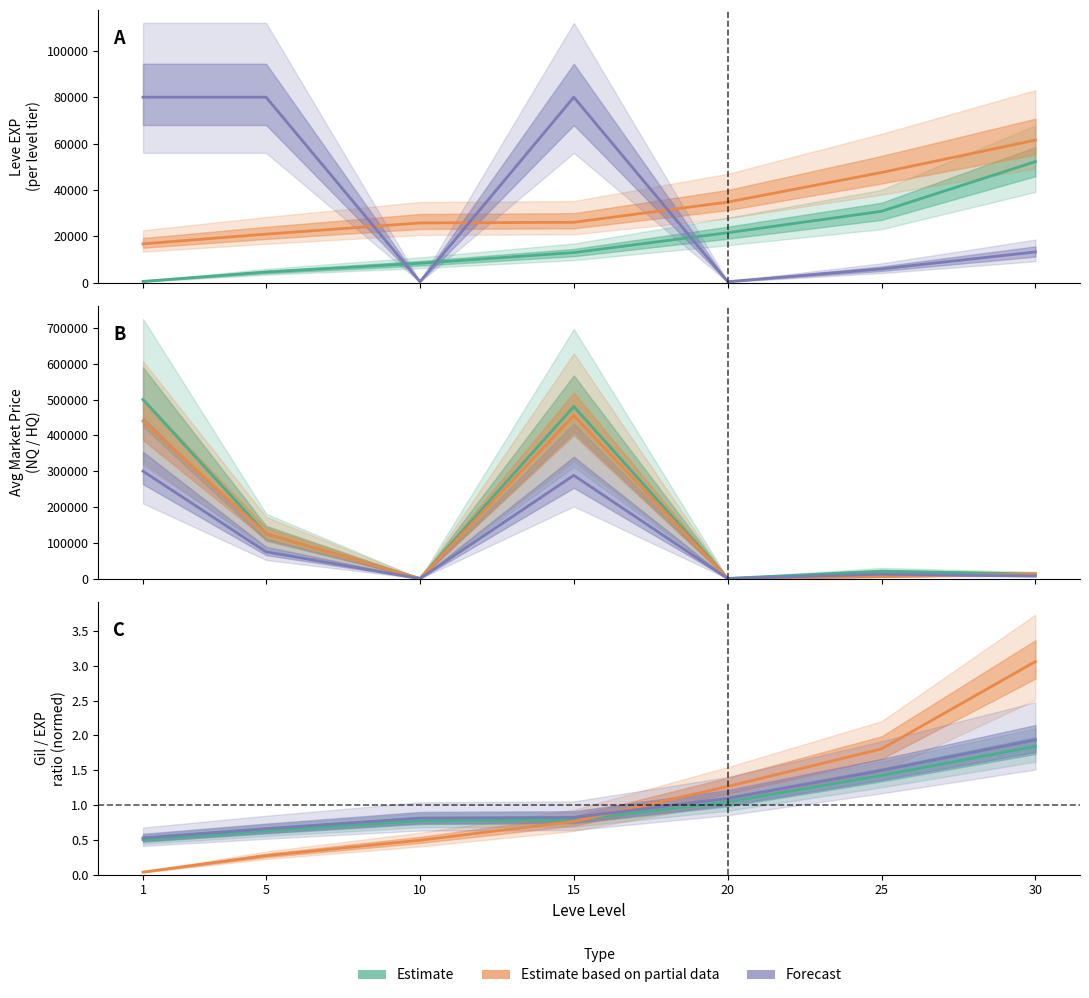

What is the difference between the maximum and minimum values in the Estimate based on partial data series?

3.0